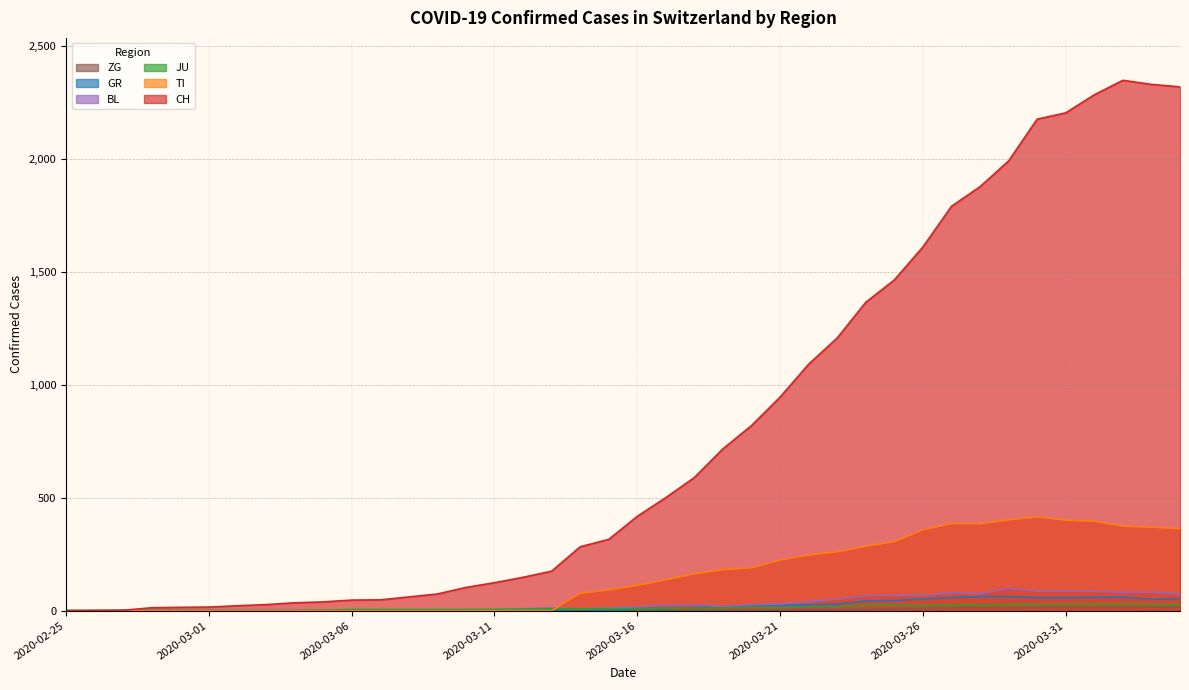

What is the difference between the maximum and minimum values in the GR series?

63